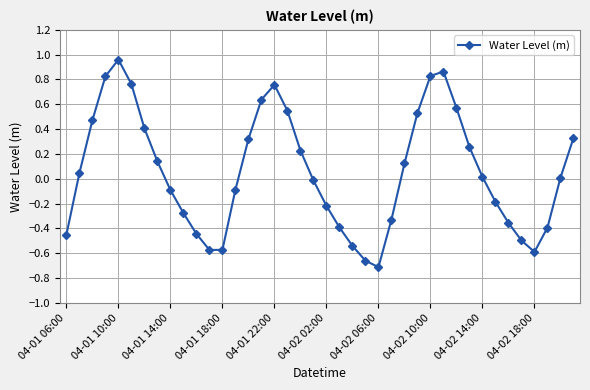

True or false: there are more than 1 points higher than both neighbors.

True